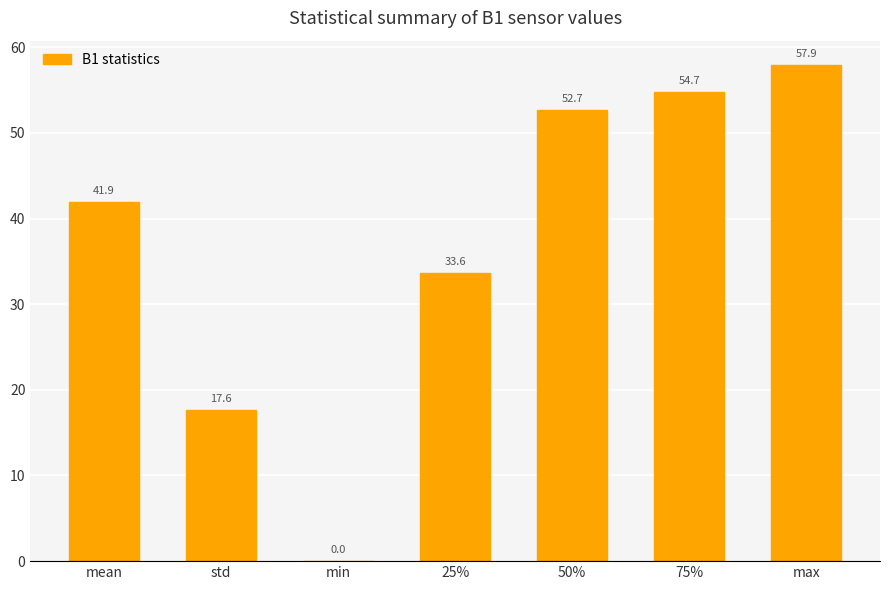

Is it true that the value at 50% is 90.7?

False